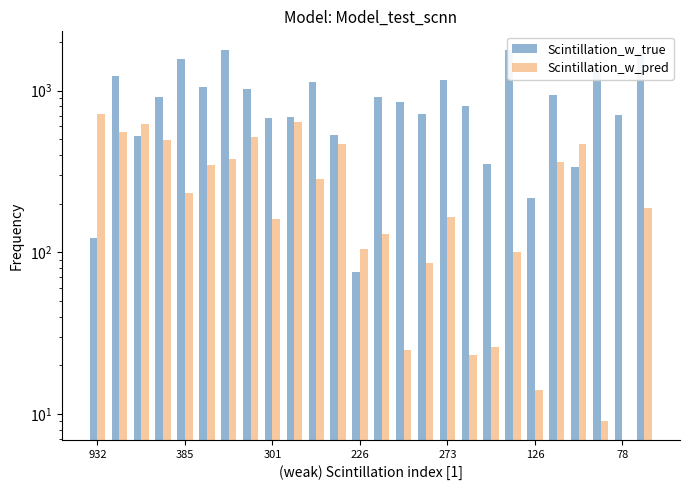

Reading left to right, what are all the values shown in this chart?

x1: 122	1234	525	908	1570	1059	1784	1021	678	691	1137	530	76	917	849	712	1159	805	351	1786	216	938	337	1377	702	1721
y1: 715	552	619	496	231	347	379	517	161	635	285	470	105	130	25	86	165	23	26	100	14	364	468	9	0	187